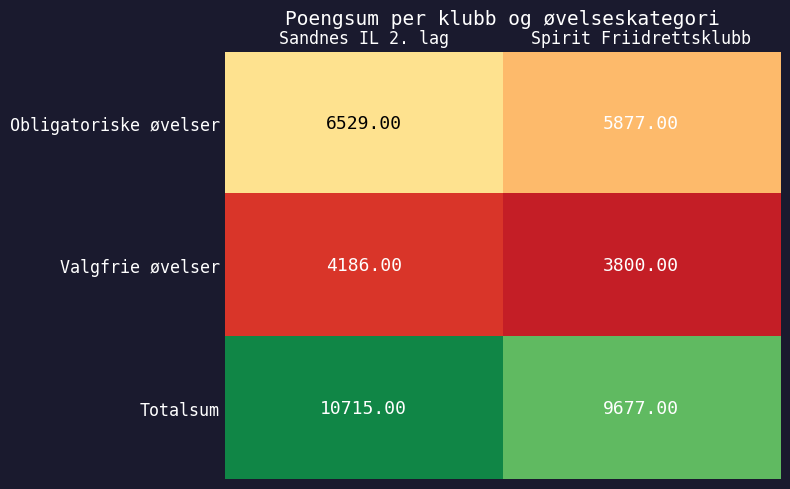

Is the value of Valgfrie øvelser at Sandnes IL 2. lag greater than the value of Obligatoriske øvelser at Spirit Friidrettsklubb?

No